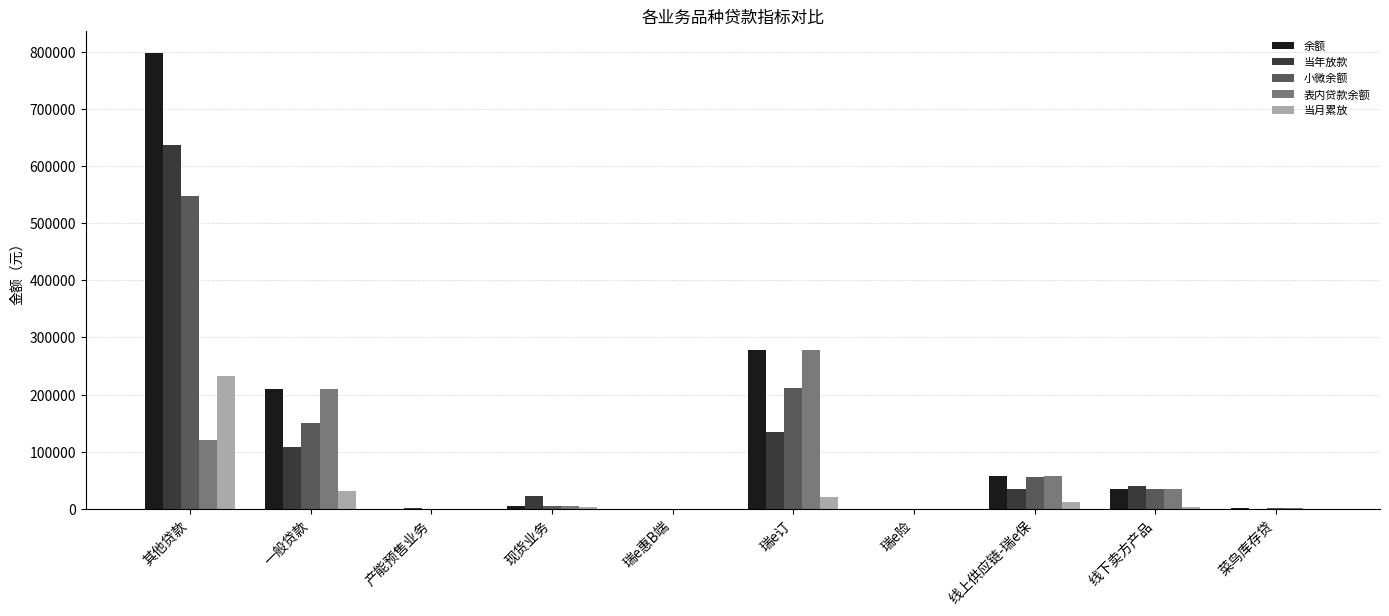

Count the number of data series in this chart.

5